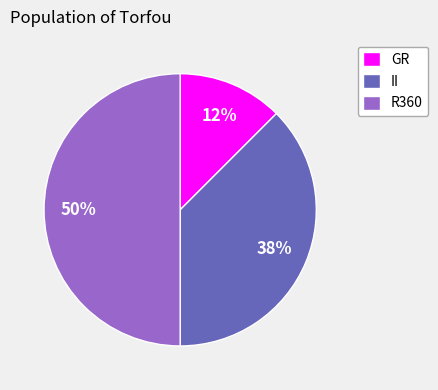

Between R360 and GR, which is larger?

R360